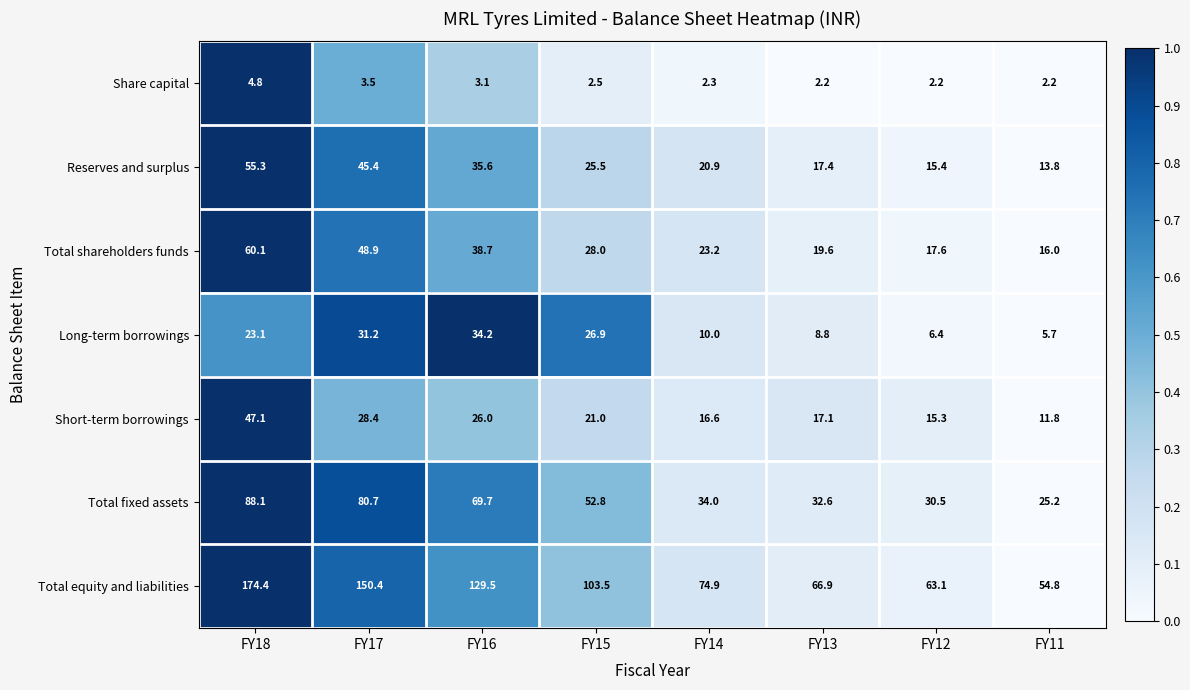

At which category is the sum across all series the highest?

FY18